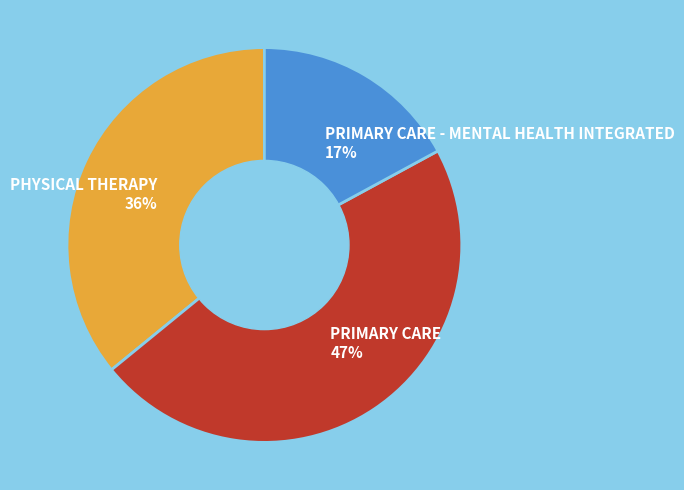

To the nearest percent, what portion does PRIMARY CARE represent?

47%